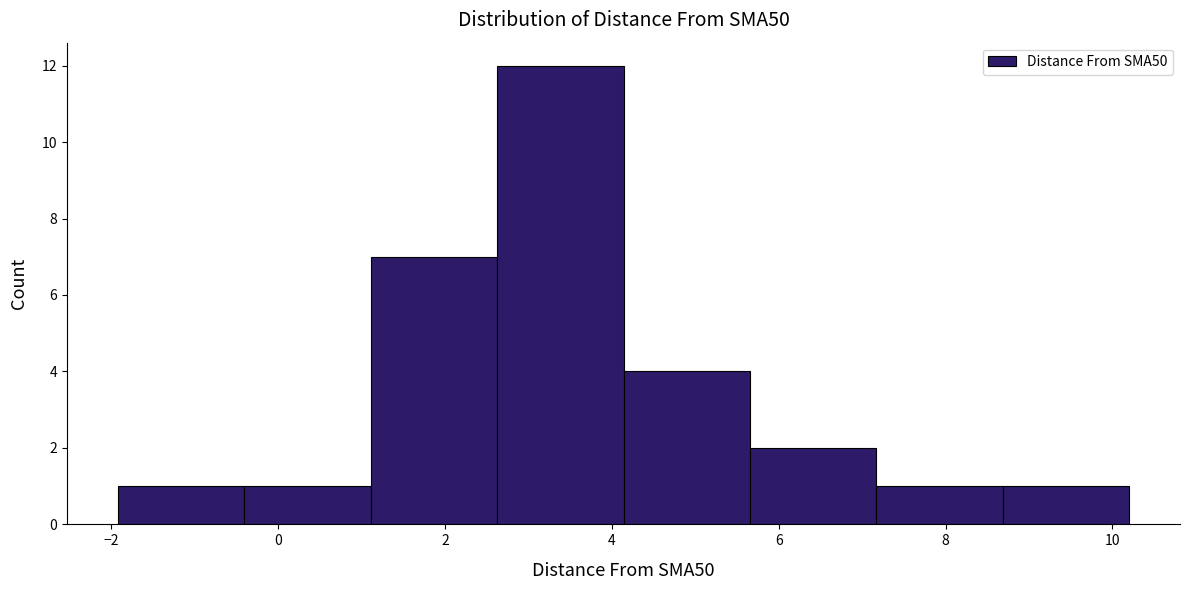

How tall is the bar that spans 2.6 to 4.2 on the x-axis? Neither the bar edges nor the heights are printed on the chart, so give them approximately, as read against the axes.

12